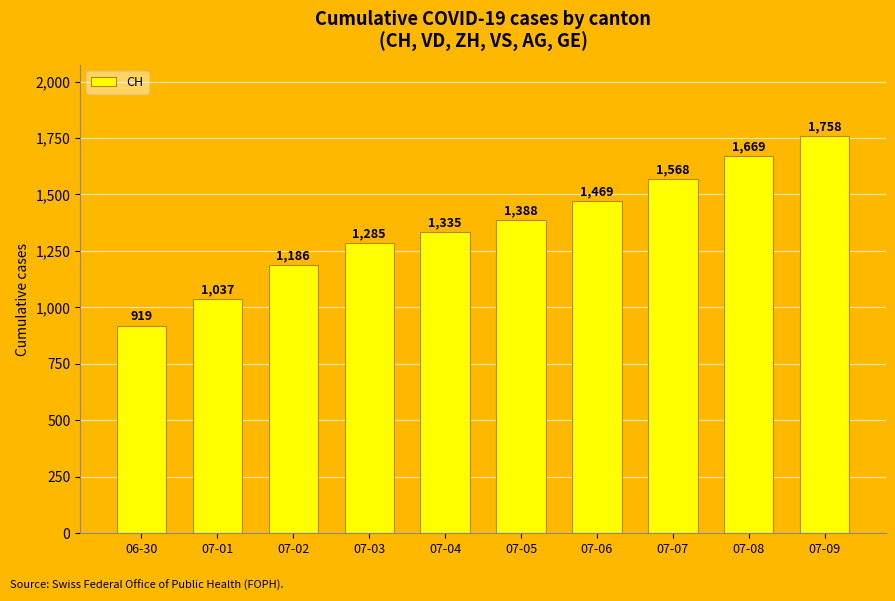

Where is the data nearest to the value 1338?

07-04